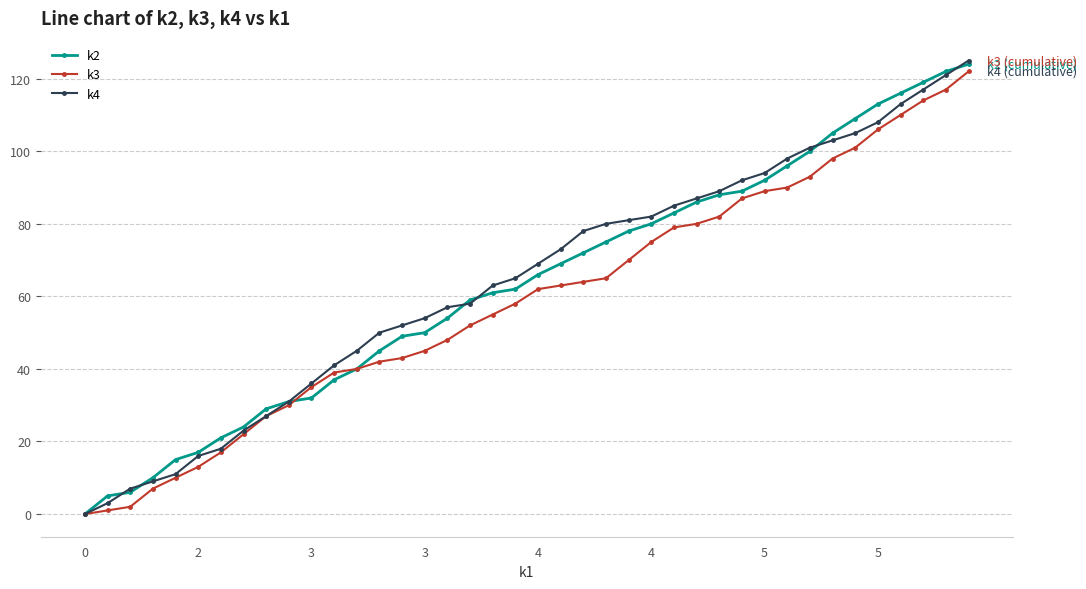

How many values in k4 are above zero?

39